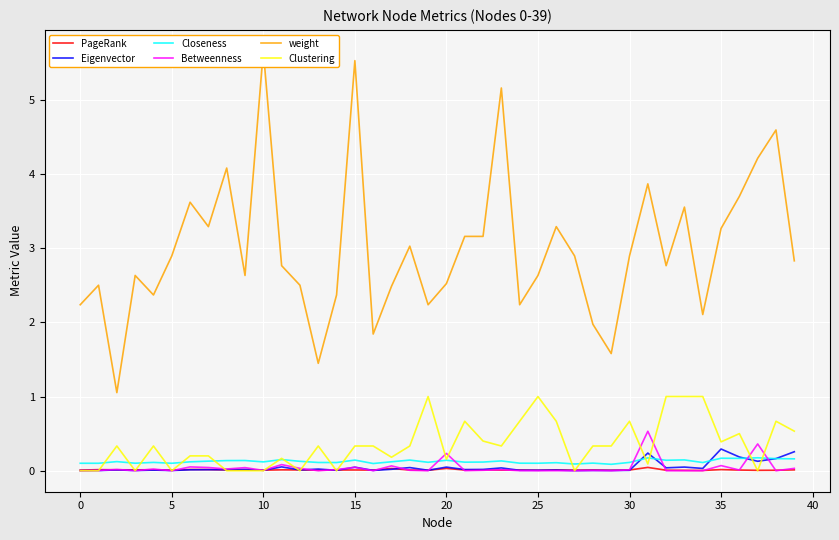

Is this an area chart (filled region under the line)?

No